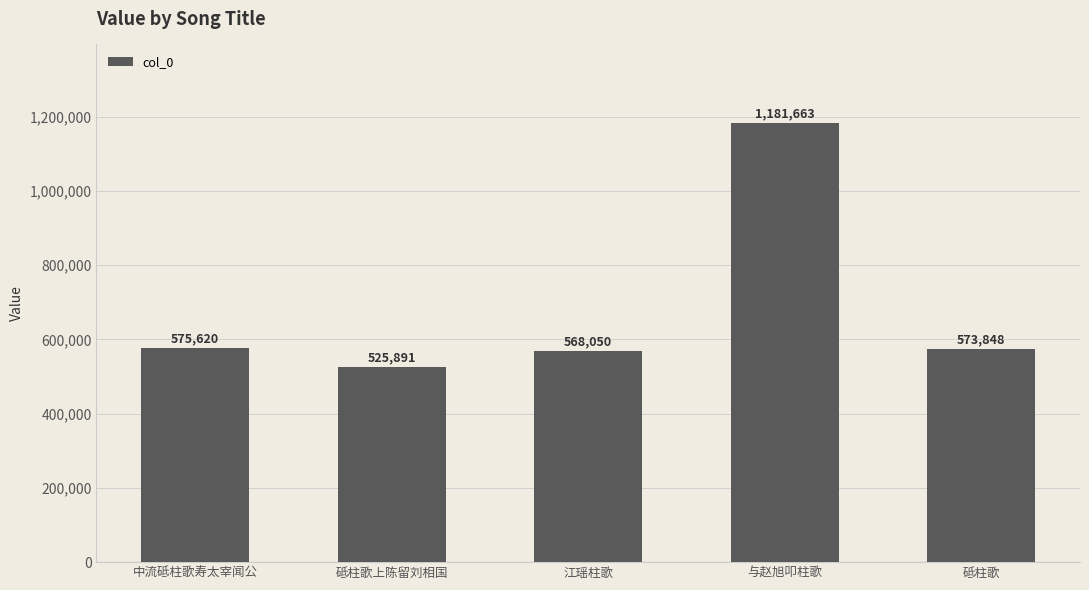

How many distinct data groups are displayed?

1